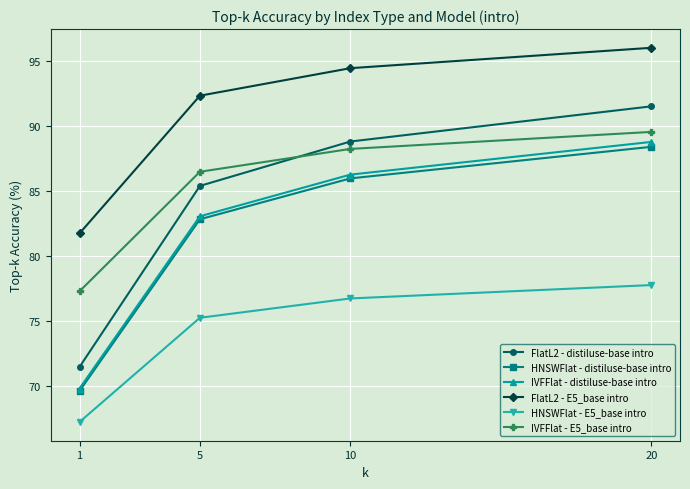

List the labels in order of HNSWFlat - E5_base intro value, largest first.

20, 10, 5, 1